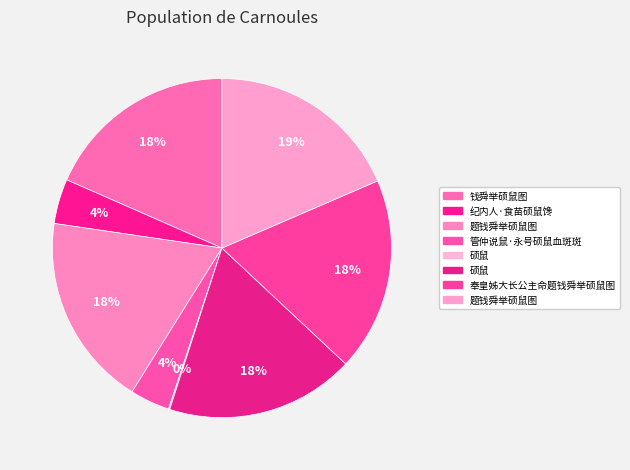

How many segments does this pie chart have?

8